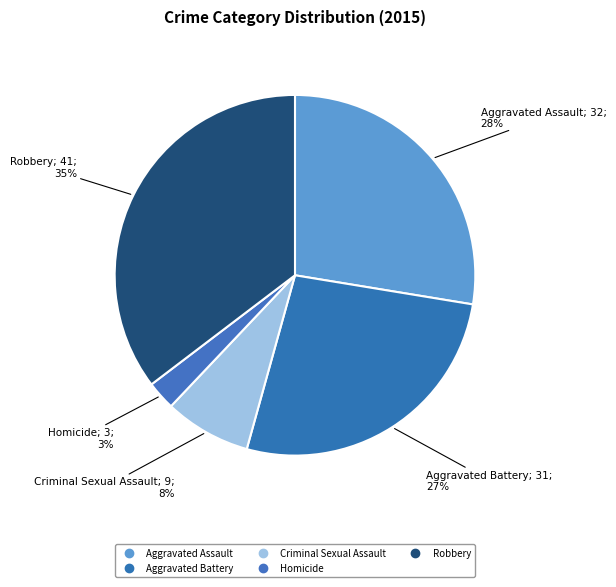

How many slices are in this pie chart?

5